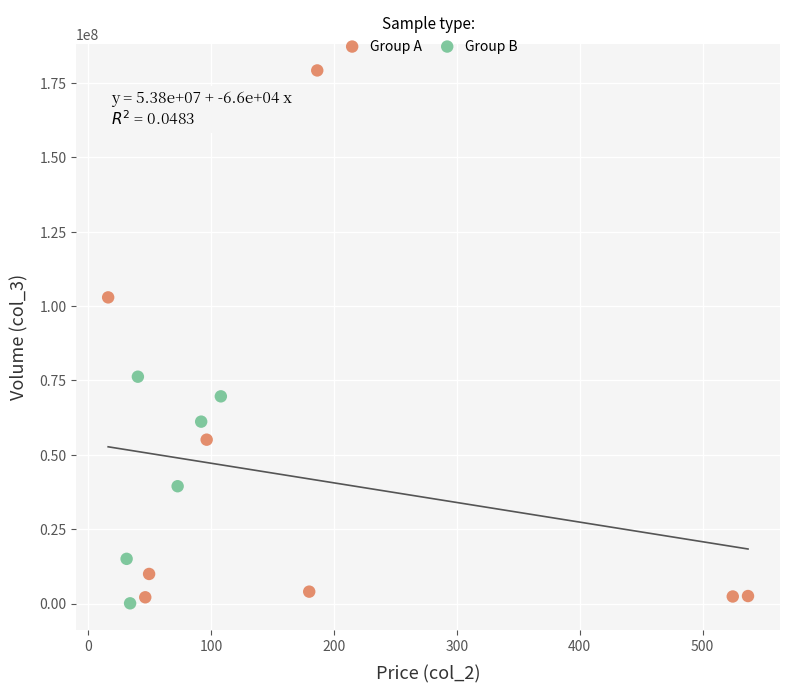

Which series reaches the maximum Y coordinate?

Group A